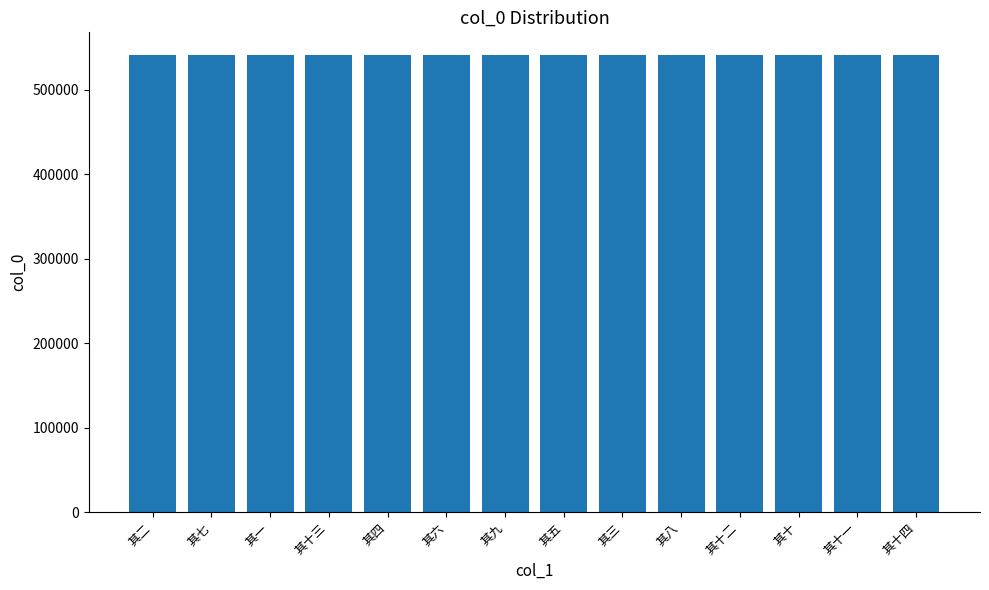

How many distinct data groups are displayed?

1